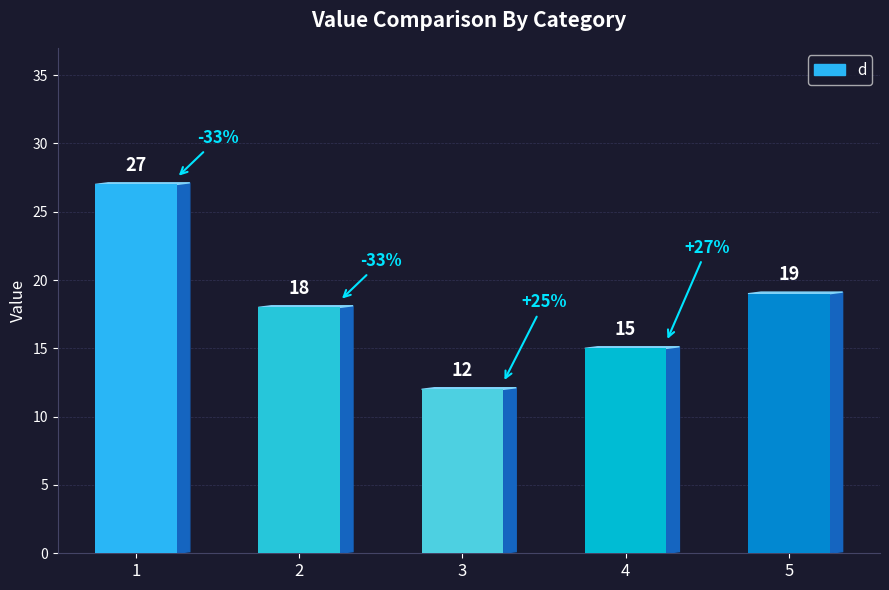

What is the difference between the values at 1 and 2?

9